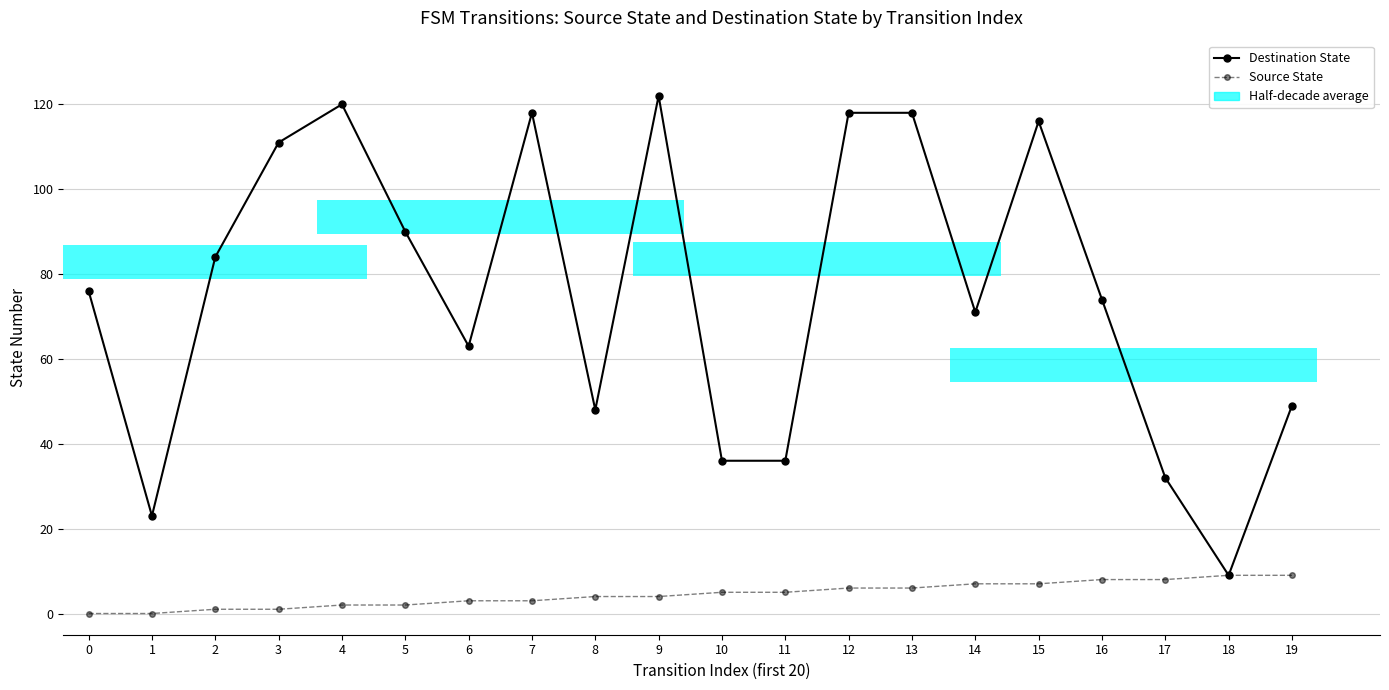

True or false: Destination State has a value of 76 at 0.

True